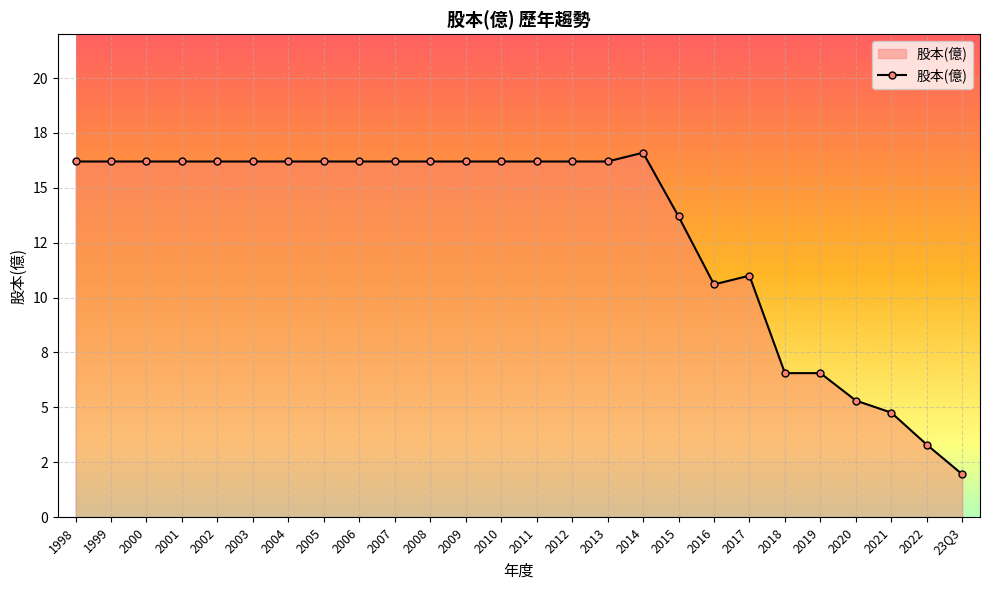

Rank the categories by value from lowest to highest.

23Q3, 2022, 2021, 2020, 2018, 2019, 2016, 2017, 2015, 1998, 1999, 2000, 2001, 2002, 2003, 2004, 2005, 2006, 2007, 2008, 2009, 2010, 2011, 2012, 2013, 2014